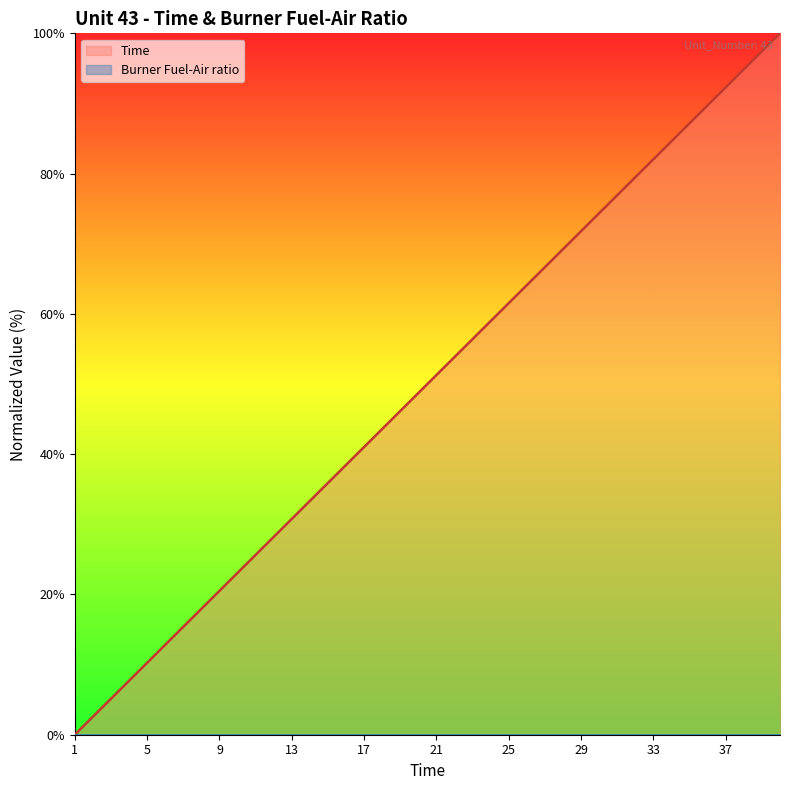

What is the change in value from 37 to 40?

+7.7